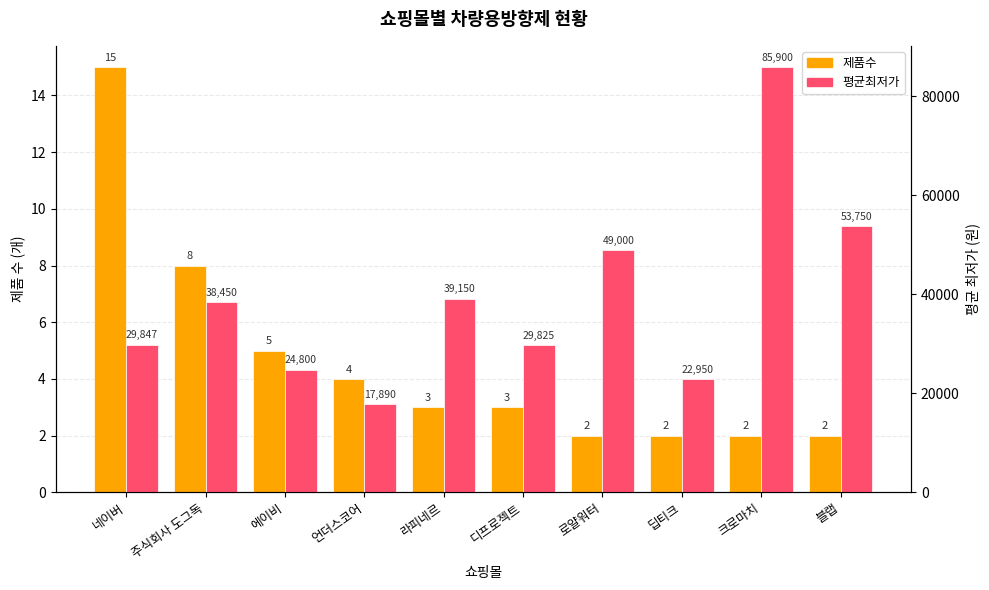

How many distinct data groups are displayed?

2